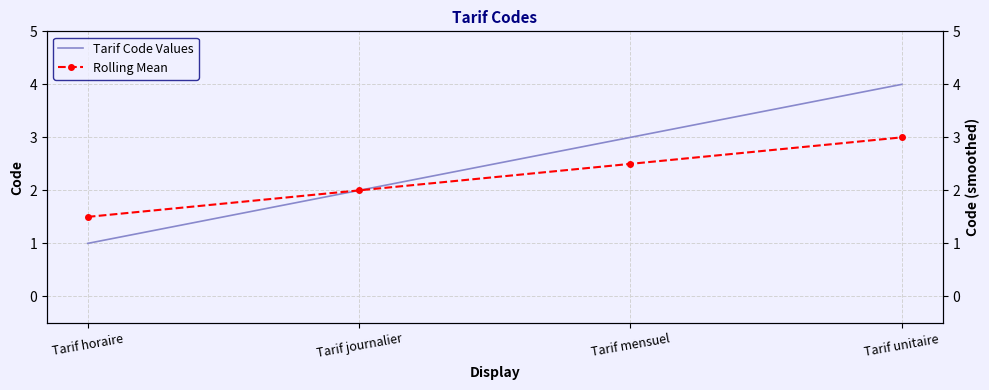

What is the sum of all Rolling Mean values?

9.0